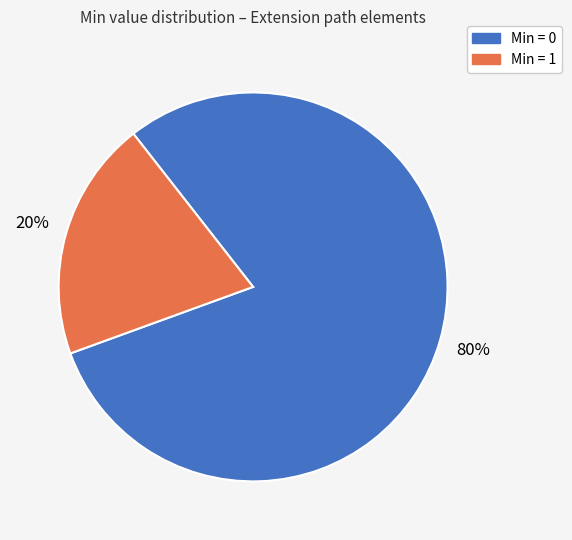

How many segments does this pie chart have?

2